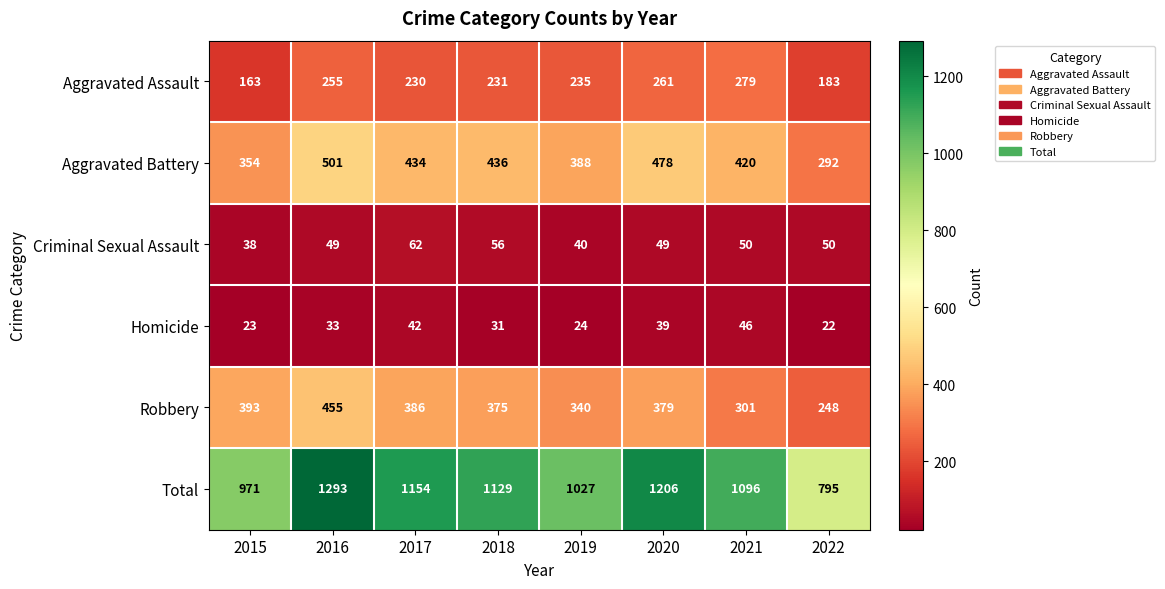

The value of Total at 2015 is 350. True or false?

False